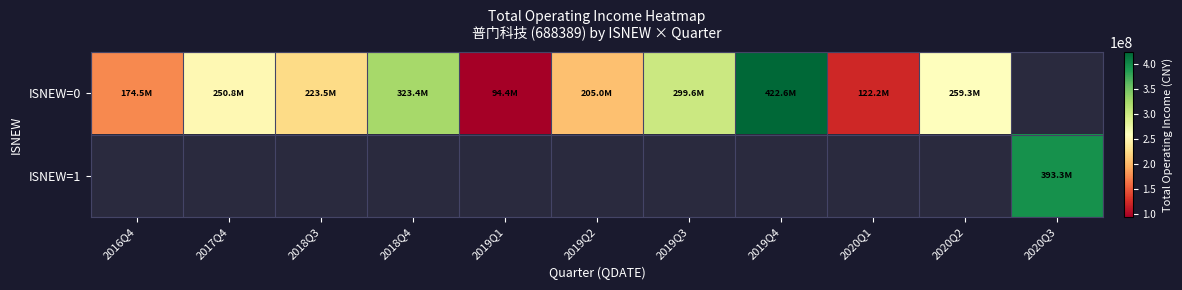

How many distinct data groups are displayed?

2